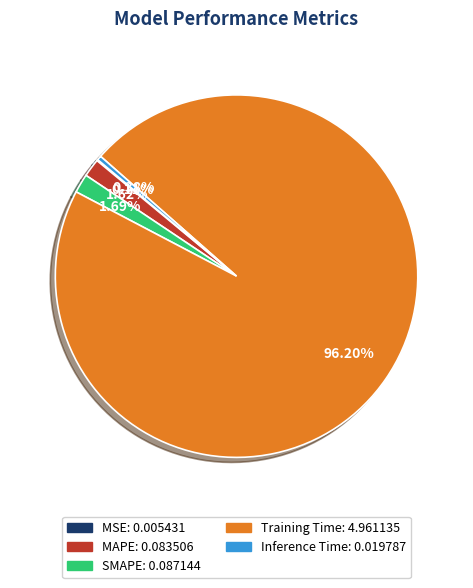

Combined, do SMAPE and Training Time account for over 50%?

Yes